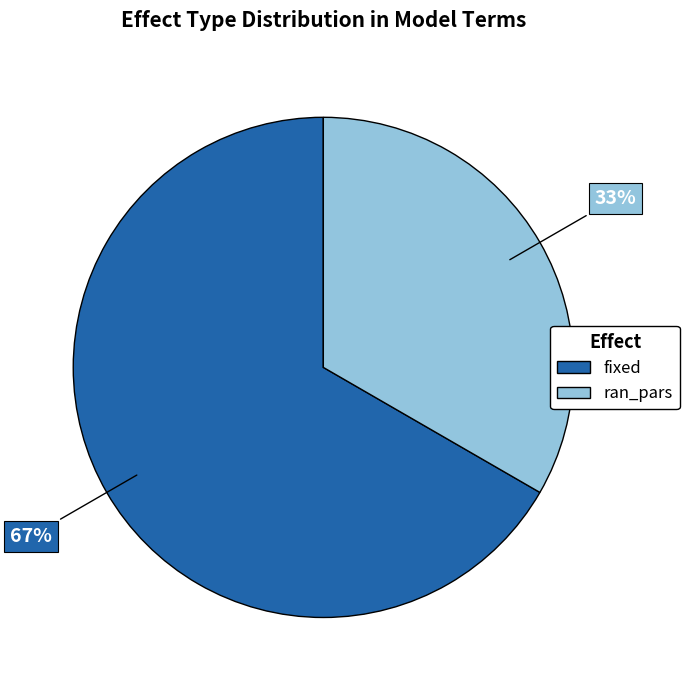

Approximately how many times larger is the value at ran_pars compared to fixed?

0.5